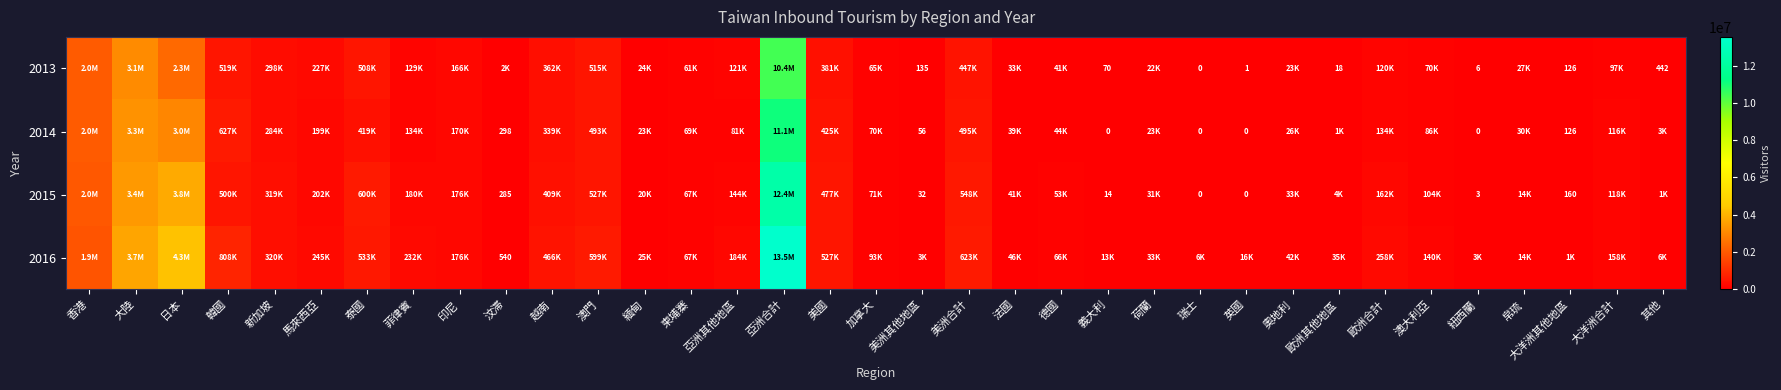

The value of 2015 at 美洲其他地區 is 32. True or false?

True